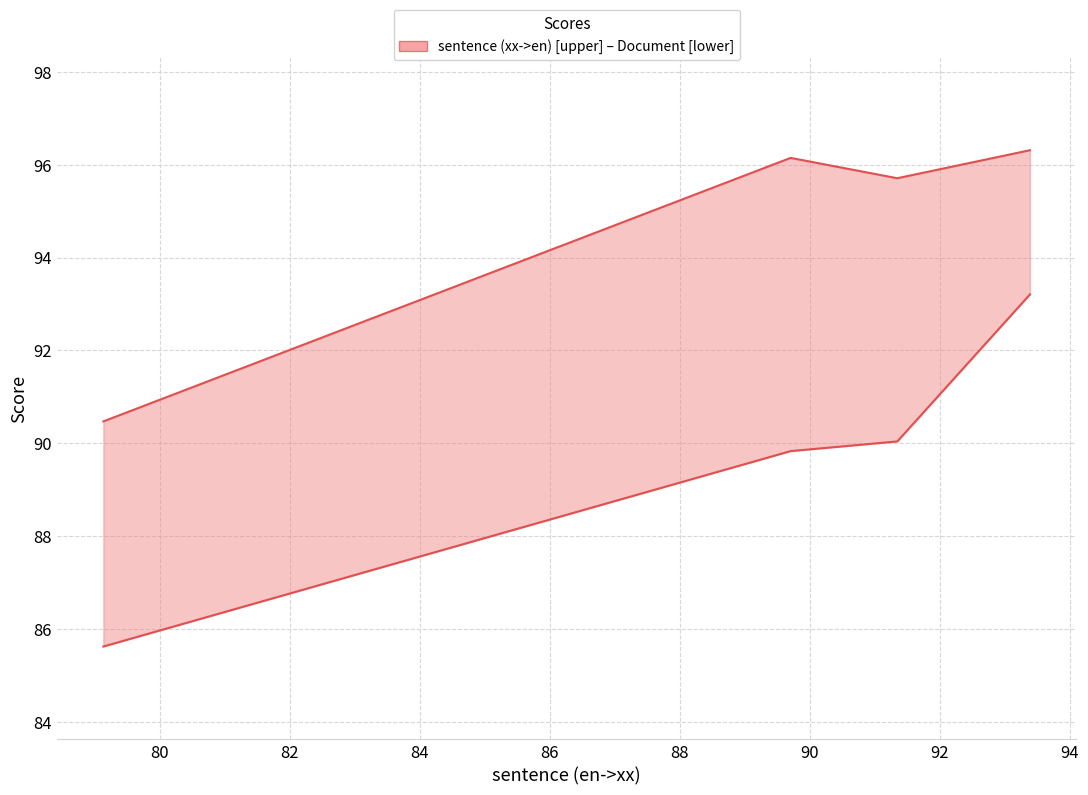

True or false: Document and sentence (xx->en) intersect in this chart.

False